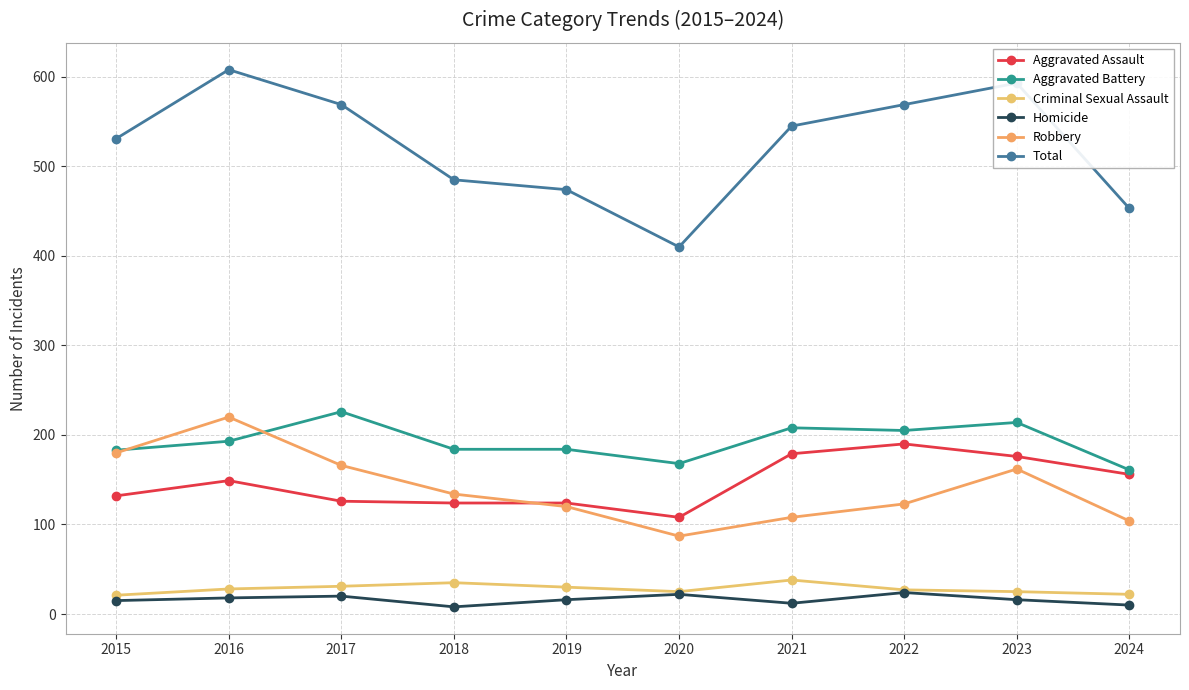

What is the highest value of the Aggravated Battery series?

226